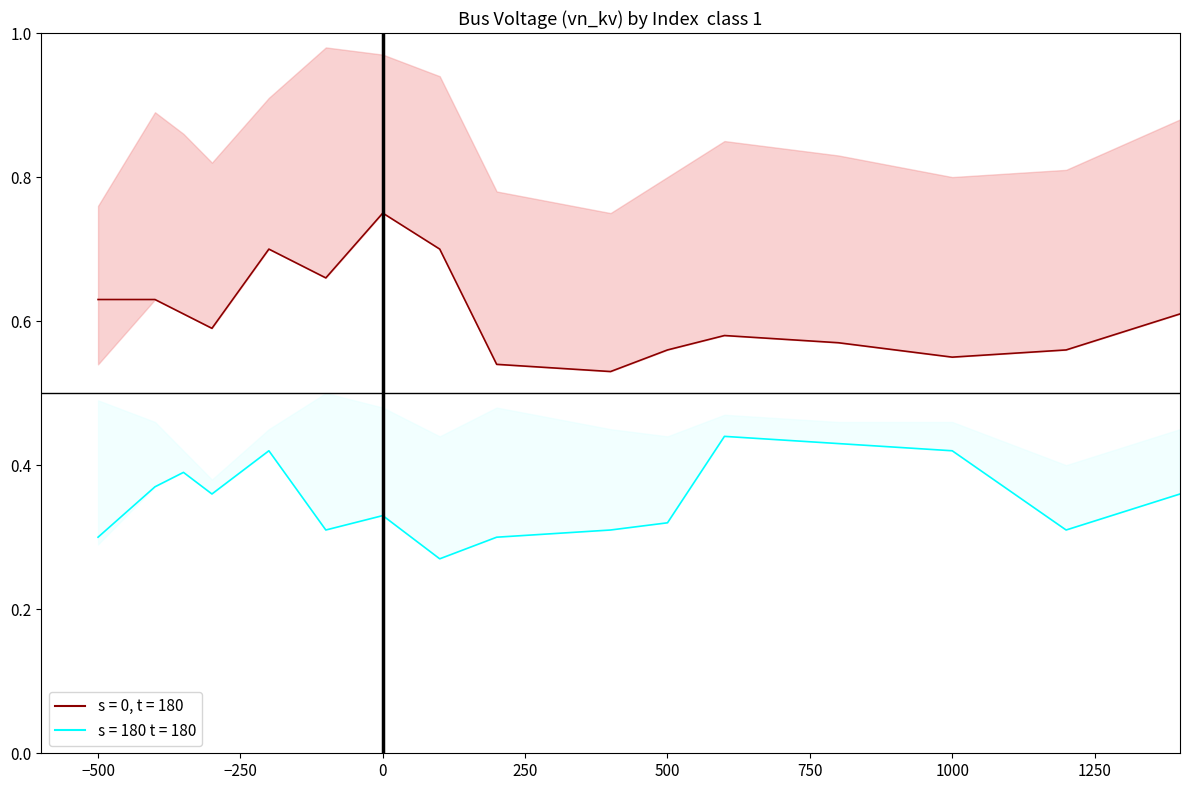

The line_s180 series shows 0.2 at 2. True or false?

False